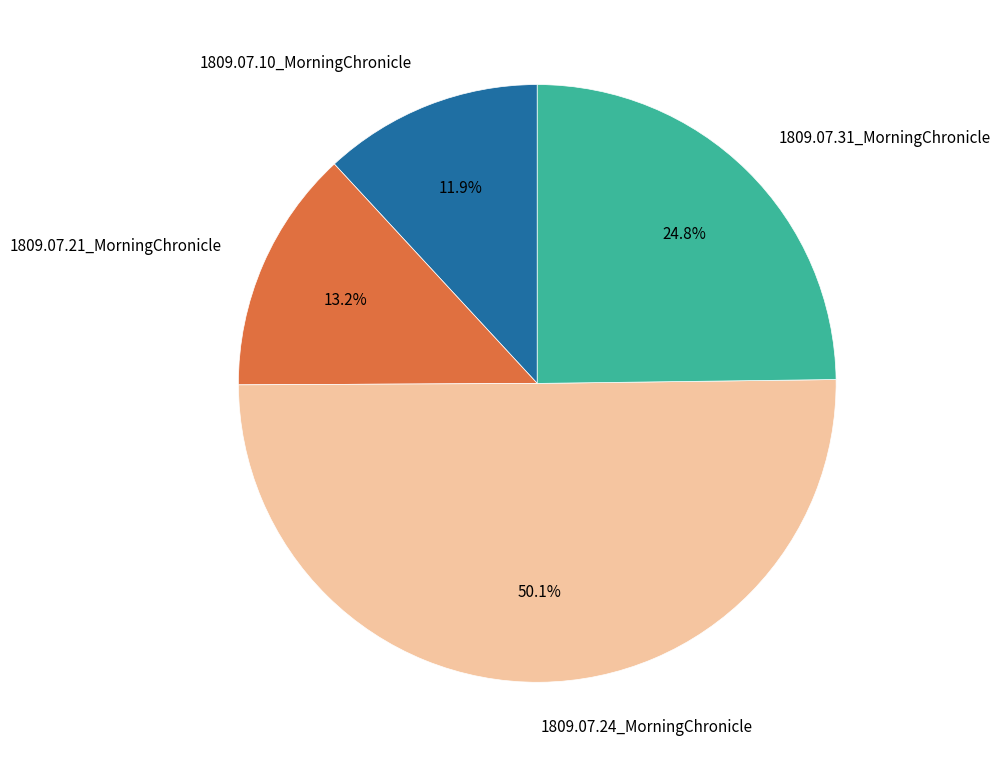

Is it true that 1809.07.31_MorningChronicle is 32% of the pie?

False